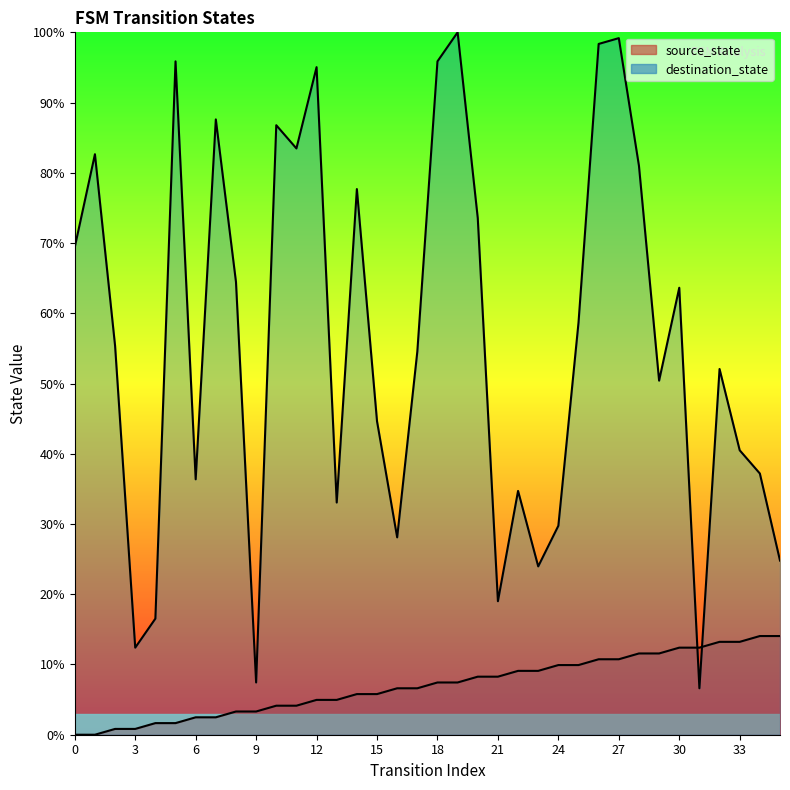

How many interior local peaks does the destination_state series have?

11